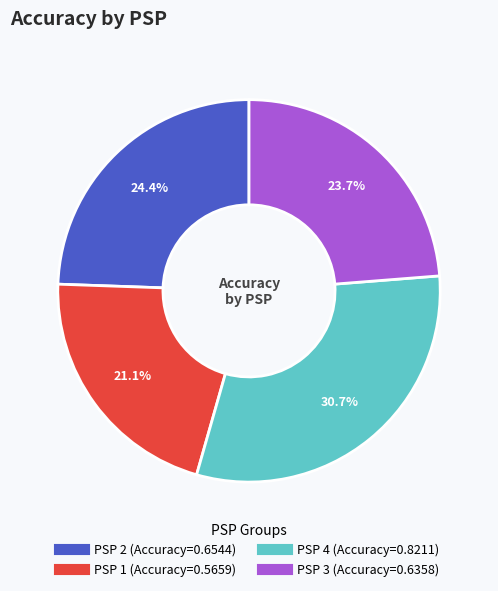

How much of the chart is everything except PSP 4?

69.3%